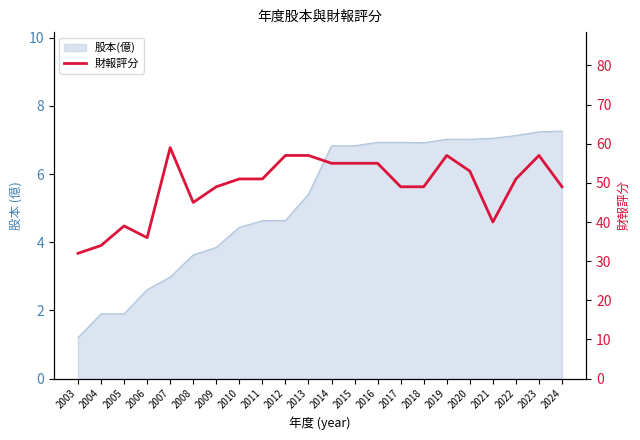

How many data points are less than 51?

10